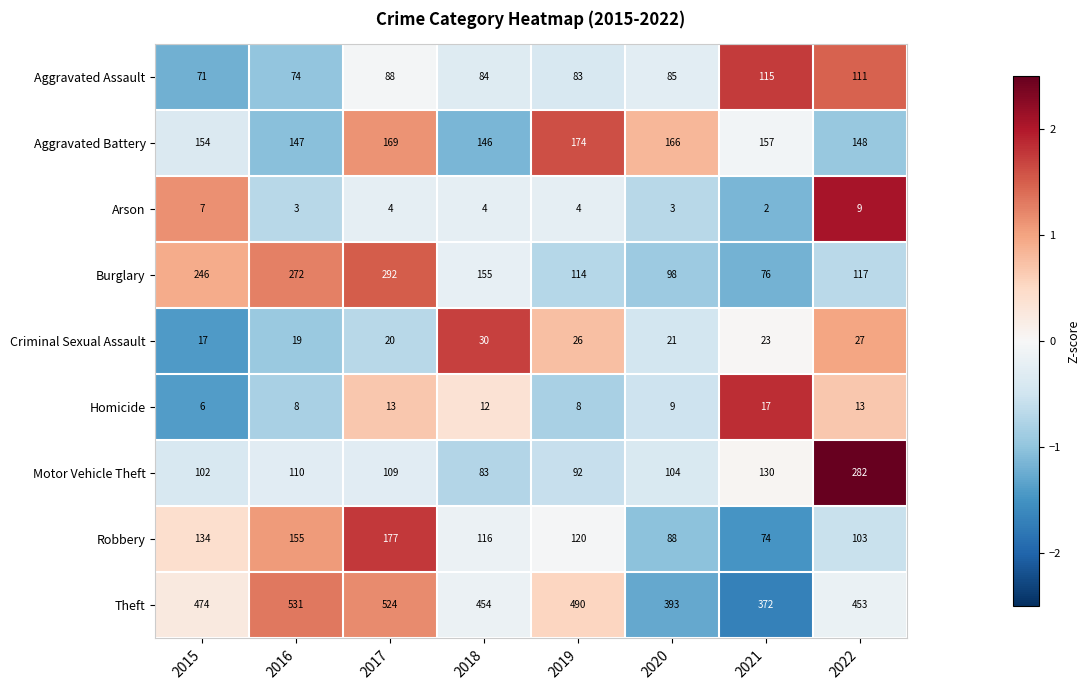

What is the difference between the maximum and minimum values in the Theft series?

159